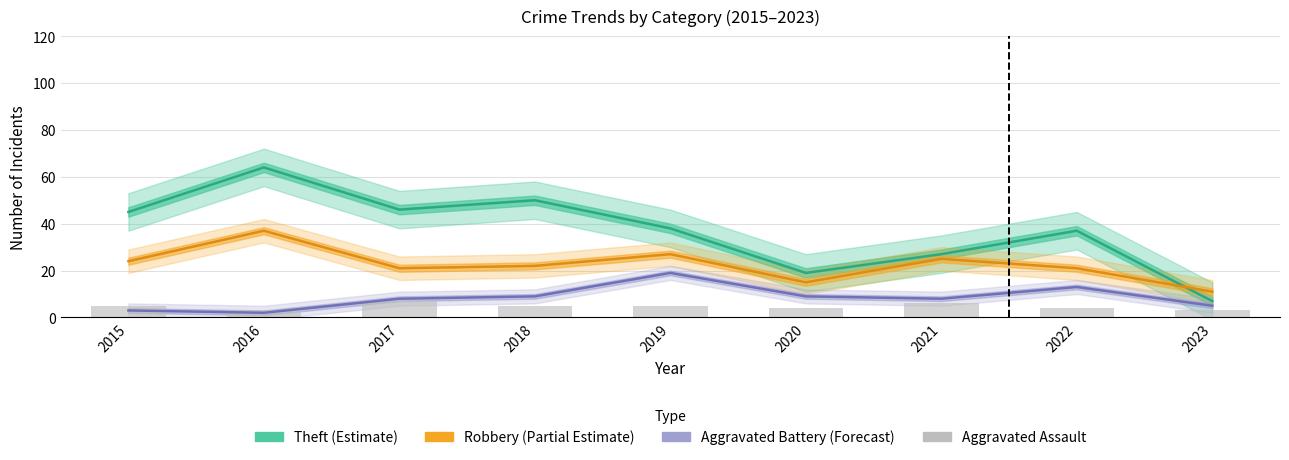

The value of Robbery (Partial Estimate) at 2015 is 9. True or false?

False